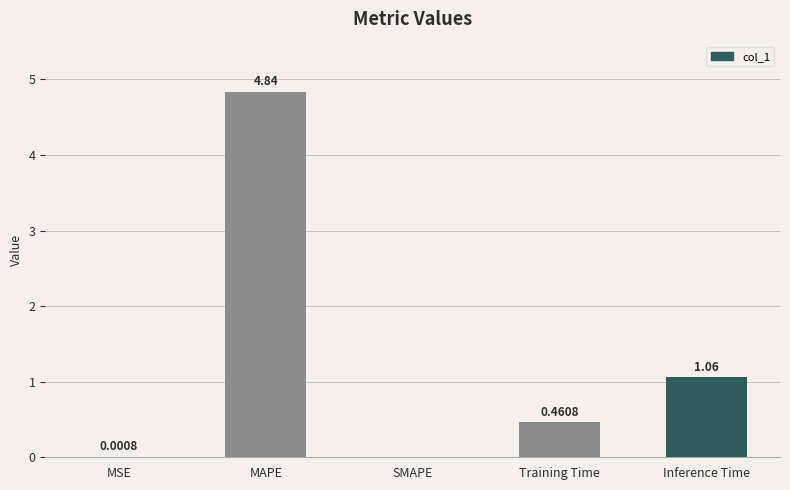

Which label corresponds to the largest value in the chart?

MAPE